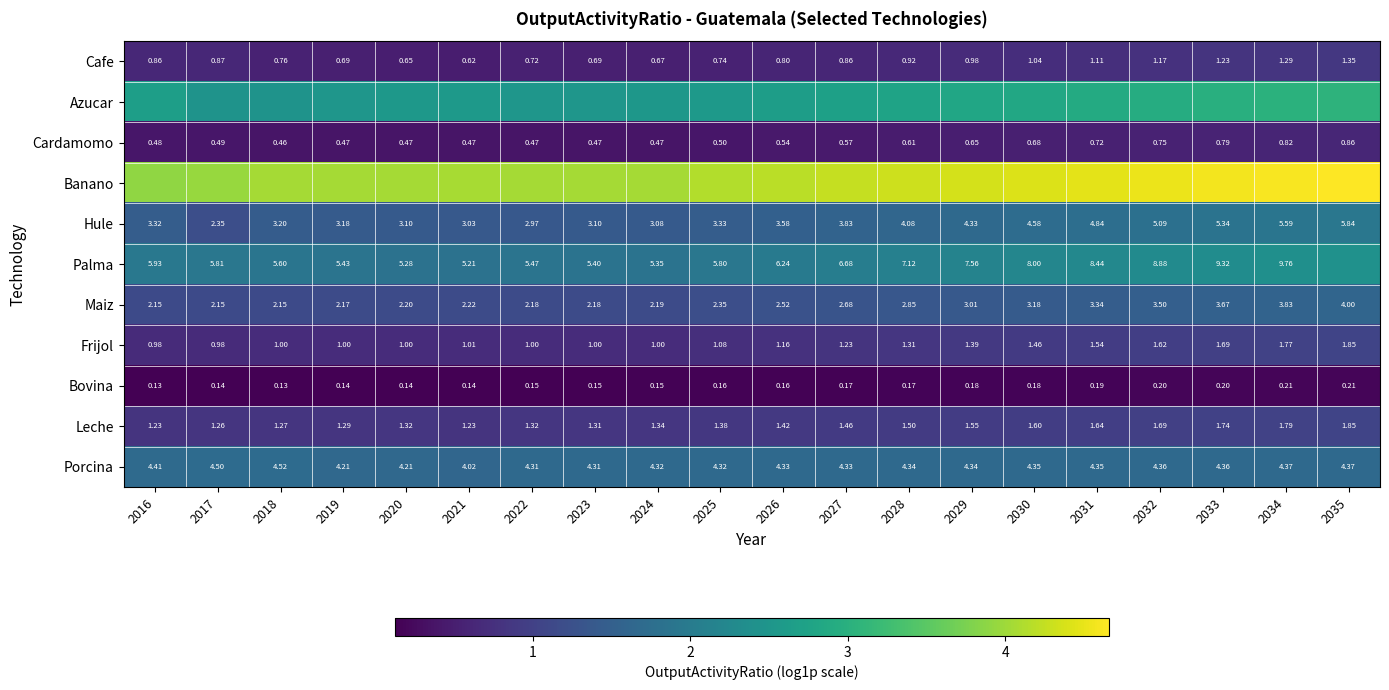

Is the value of Bovina at 2029 greater than the value of Porcina at 2034?

No